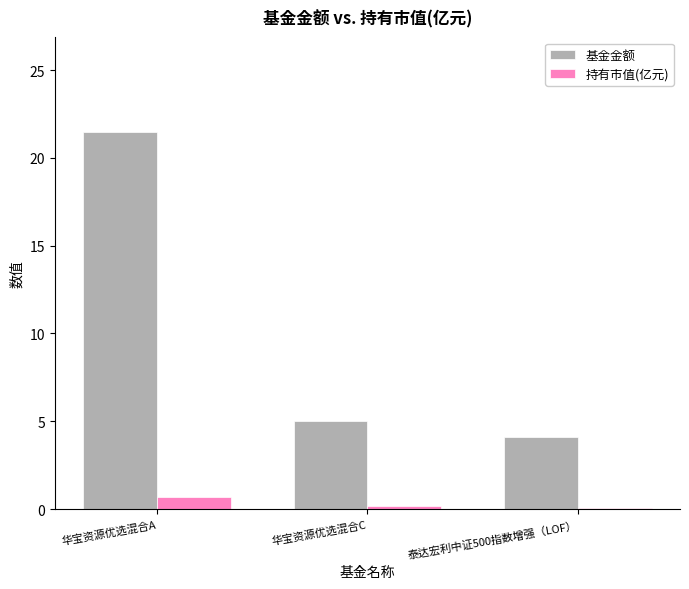

What is the average value of the 持有市值(亿元) series?

0.3